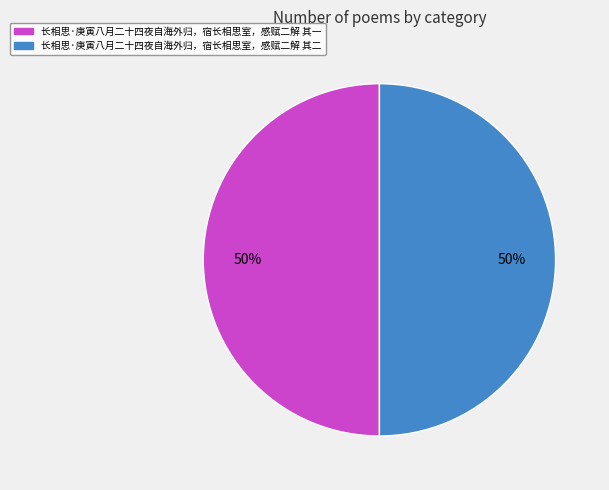

How many segments does this pie chart have?

2